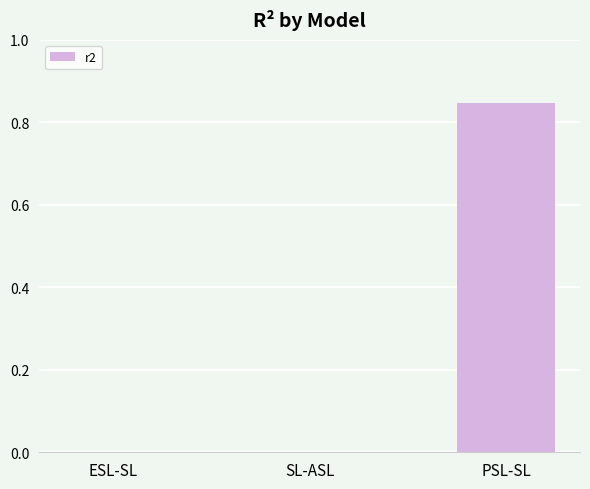

What is the change in value from SL-ASL to PSL-SL?

+0.8